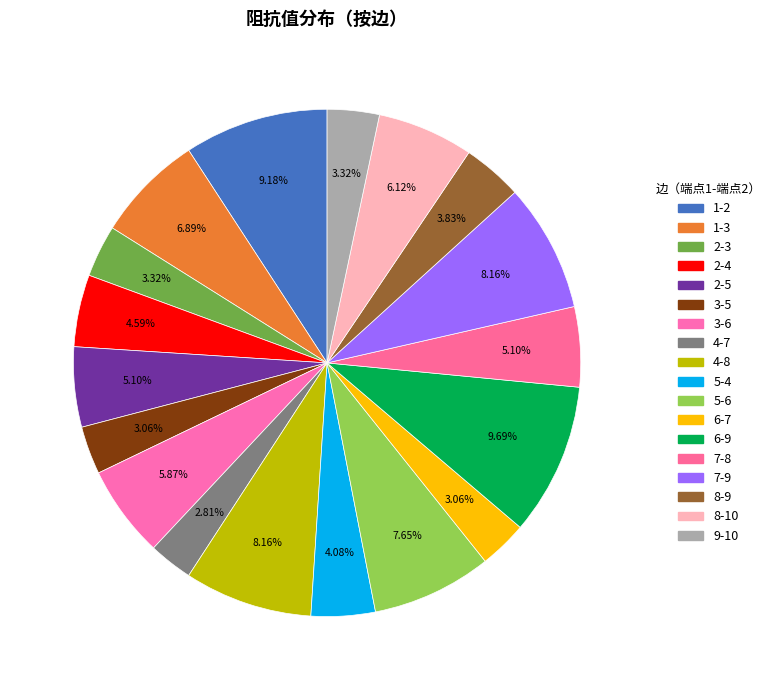

To the nearest percent, what portion does 7-8 represent?

5%